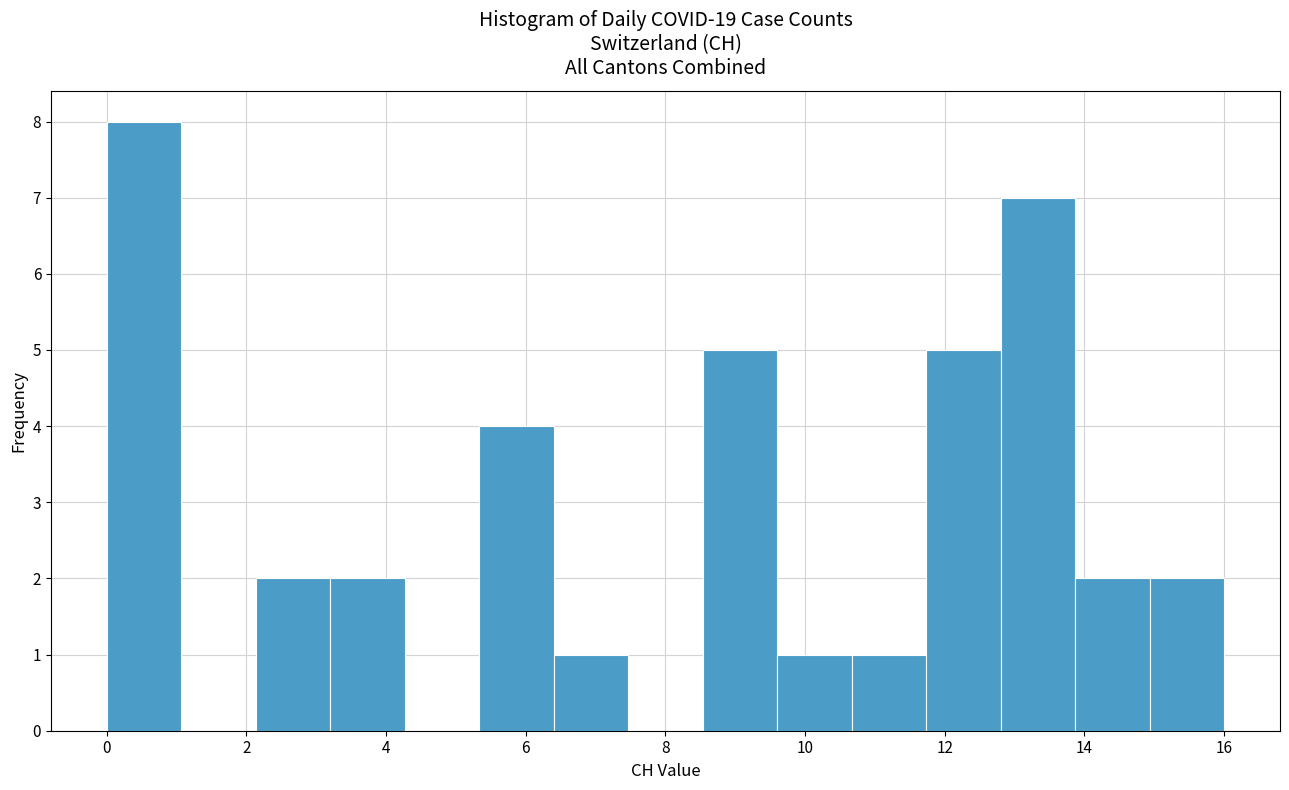

How tall is the bar that spans 6.4 to 7.4 on the x-axis? Neither the bar edges nor the heights are printed on the chart, so give them approximately, as read against the axes.

1